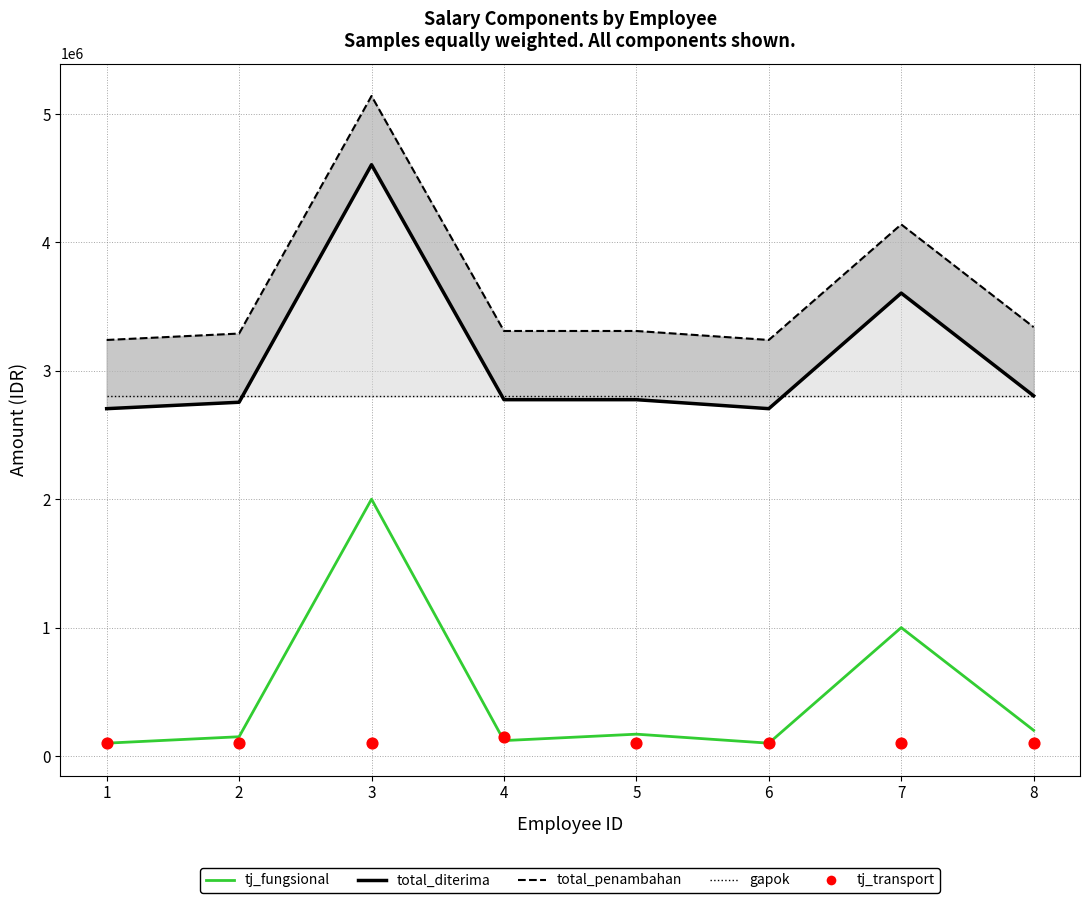

Which series has the largest Y range (max minus min)?

total_penambahan